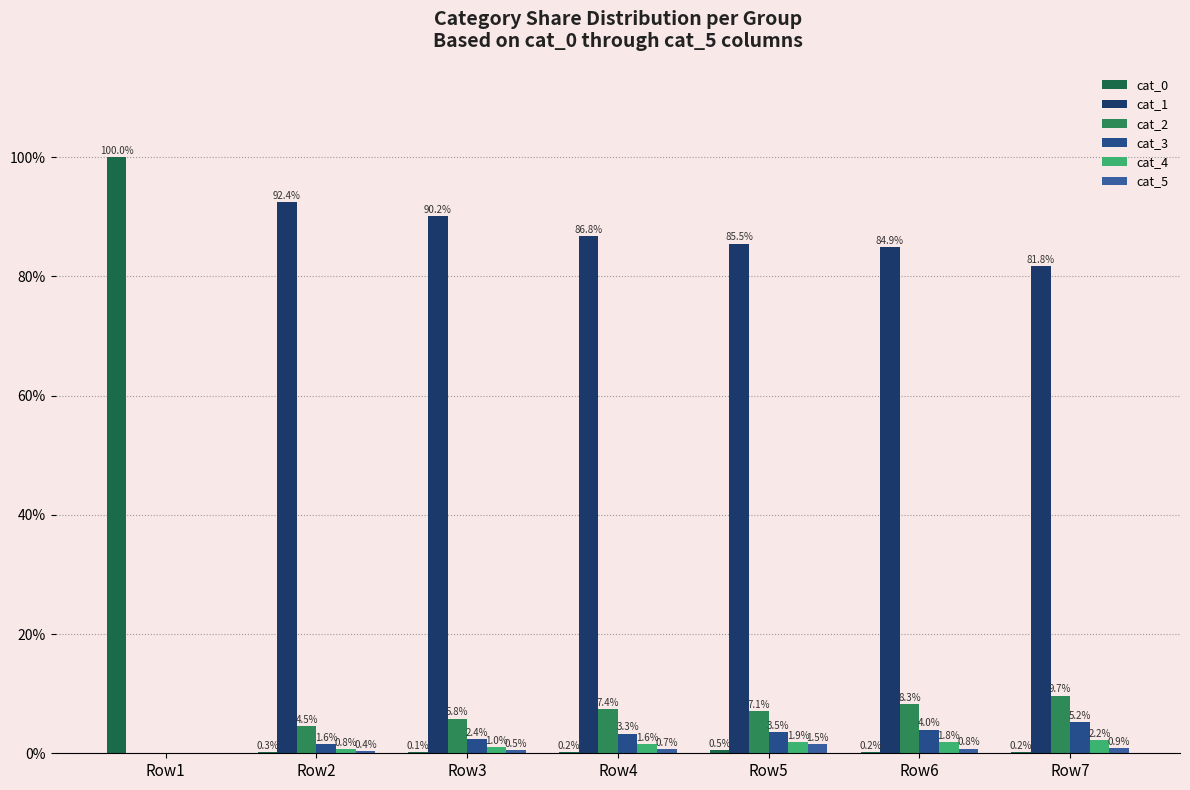

Reading left to right, list all the values displayed in this chart.

cat_0: 1.0	0.0	0.0	0.0	0.0	0.0	0.0
cat_1: 0.0	0.9	0.9	0.9	0.9	0.8	0.8
cat_2: 0.0	0.0	0.1	0.1	0.1	0.1	0.1
cat_3: 0.0	0.0	0.0	0.0	0.0	0.0	0.1
cat_4: 0.0	0.0	0.0	0.0	0.0	0.0	0.0
cat_5: 0.0	0.0	0.0	0.0	0.0	0.0	0.0